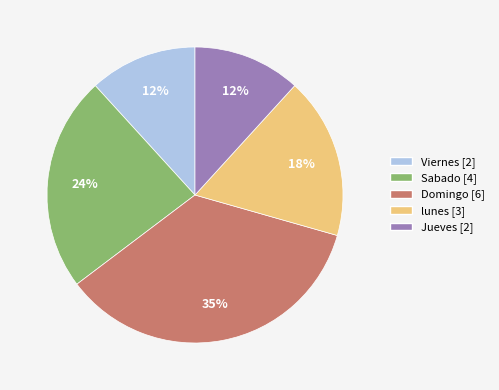

Do lunes and Jueves together represent more than half of the pie?

No